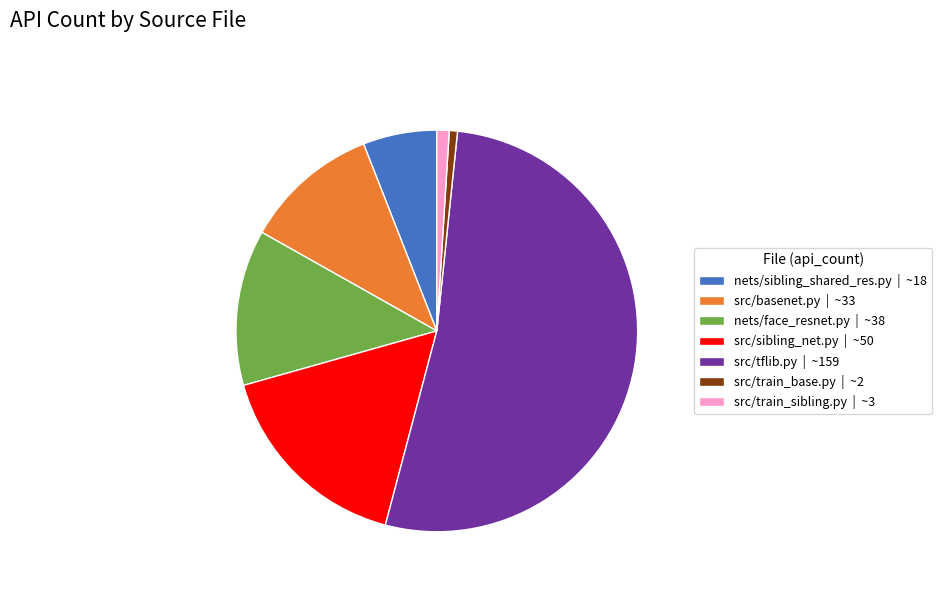

What is the largest slice in the pie chart?

src/tflib.py